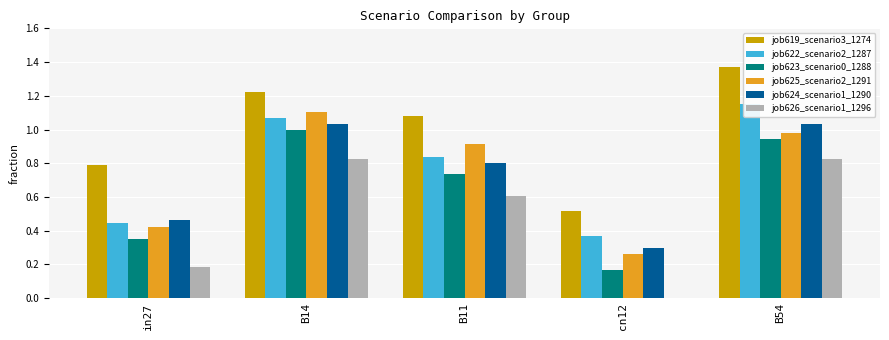

How many bars are there in total?

30